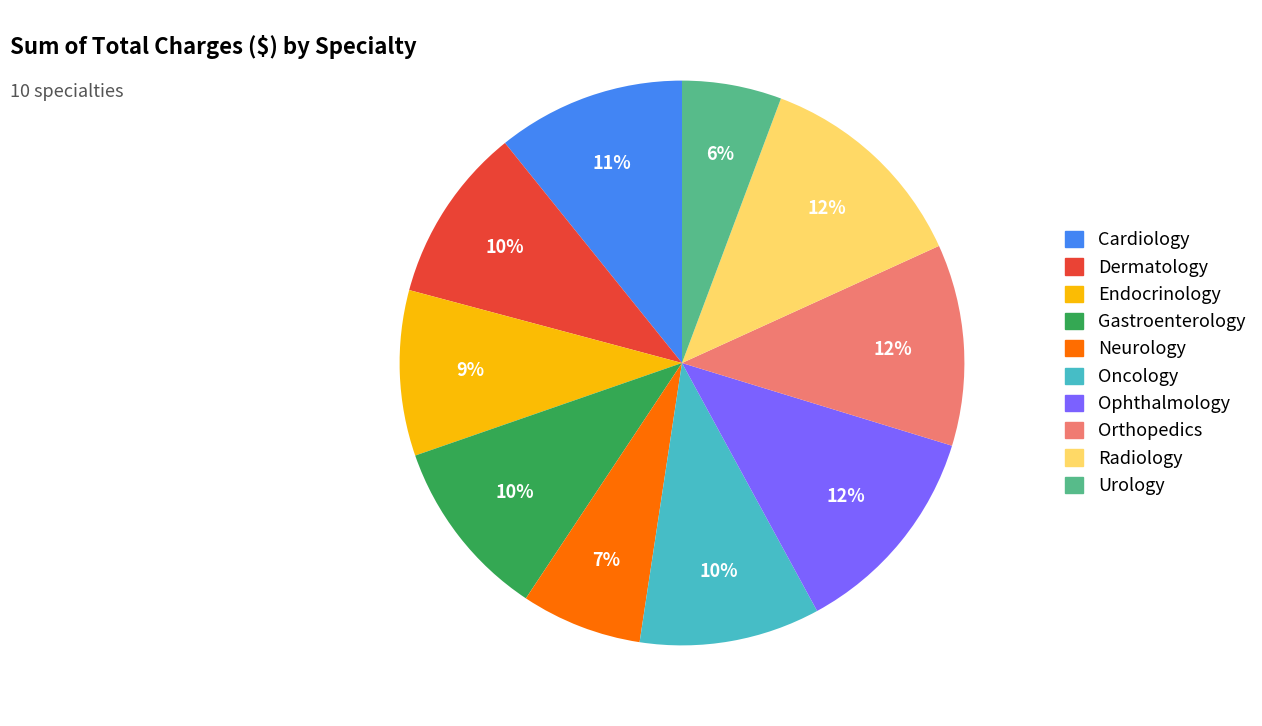

Count the number of slices in the pie.

10